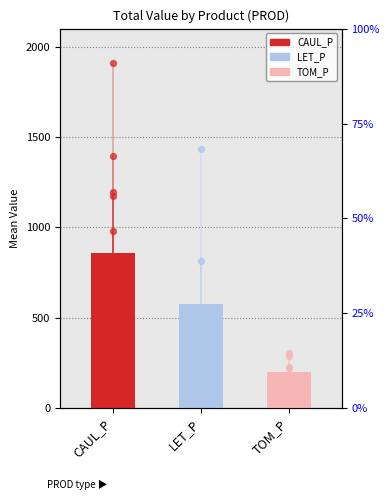

What is the change in value from CAUL_P to TOM_P?

-659.7